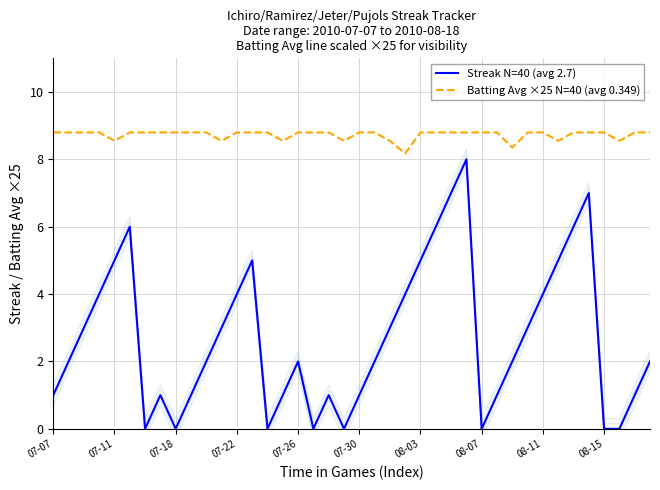

At how many categories does at least one series exceed 5?

40